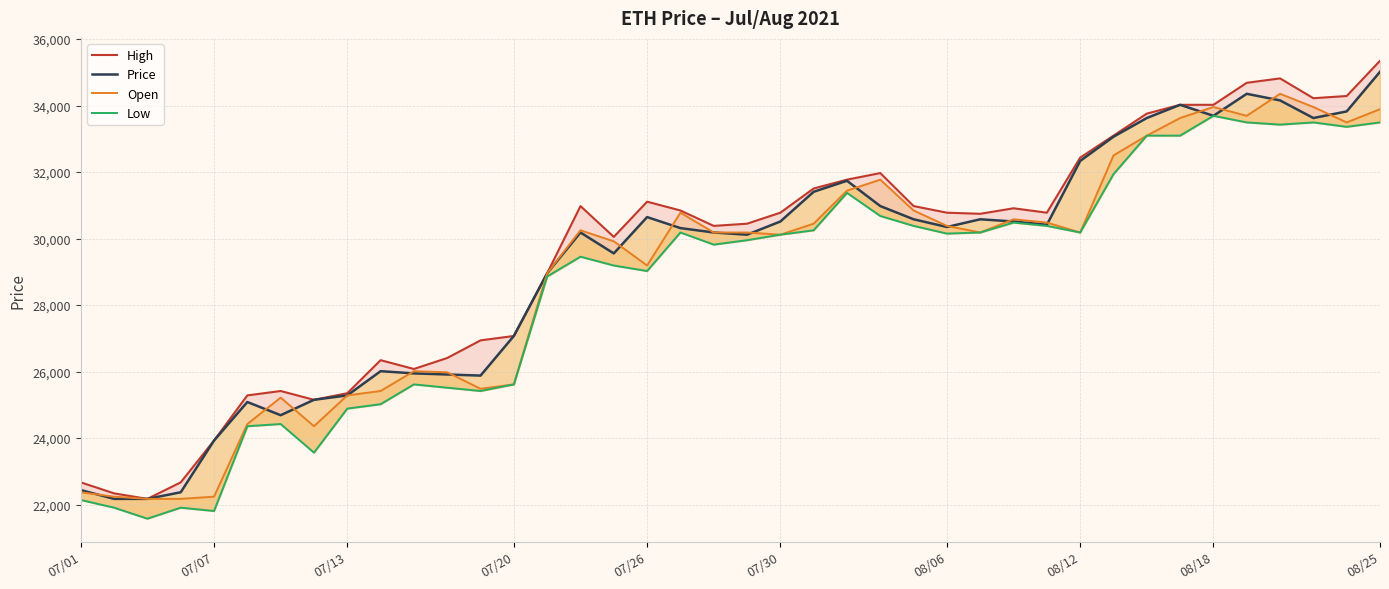

Does the chart have visible grid lines?

Yes